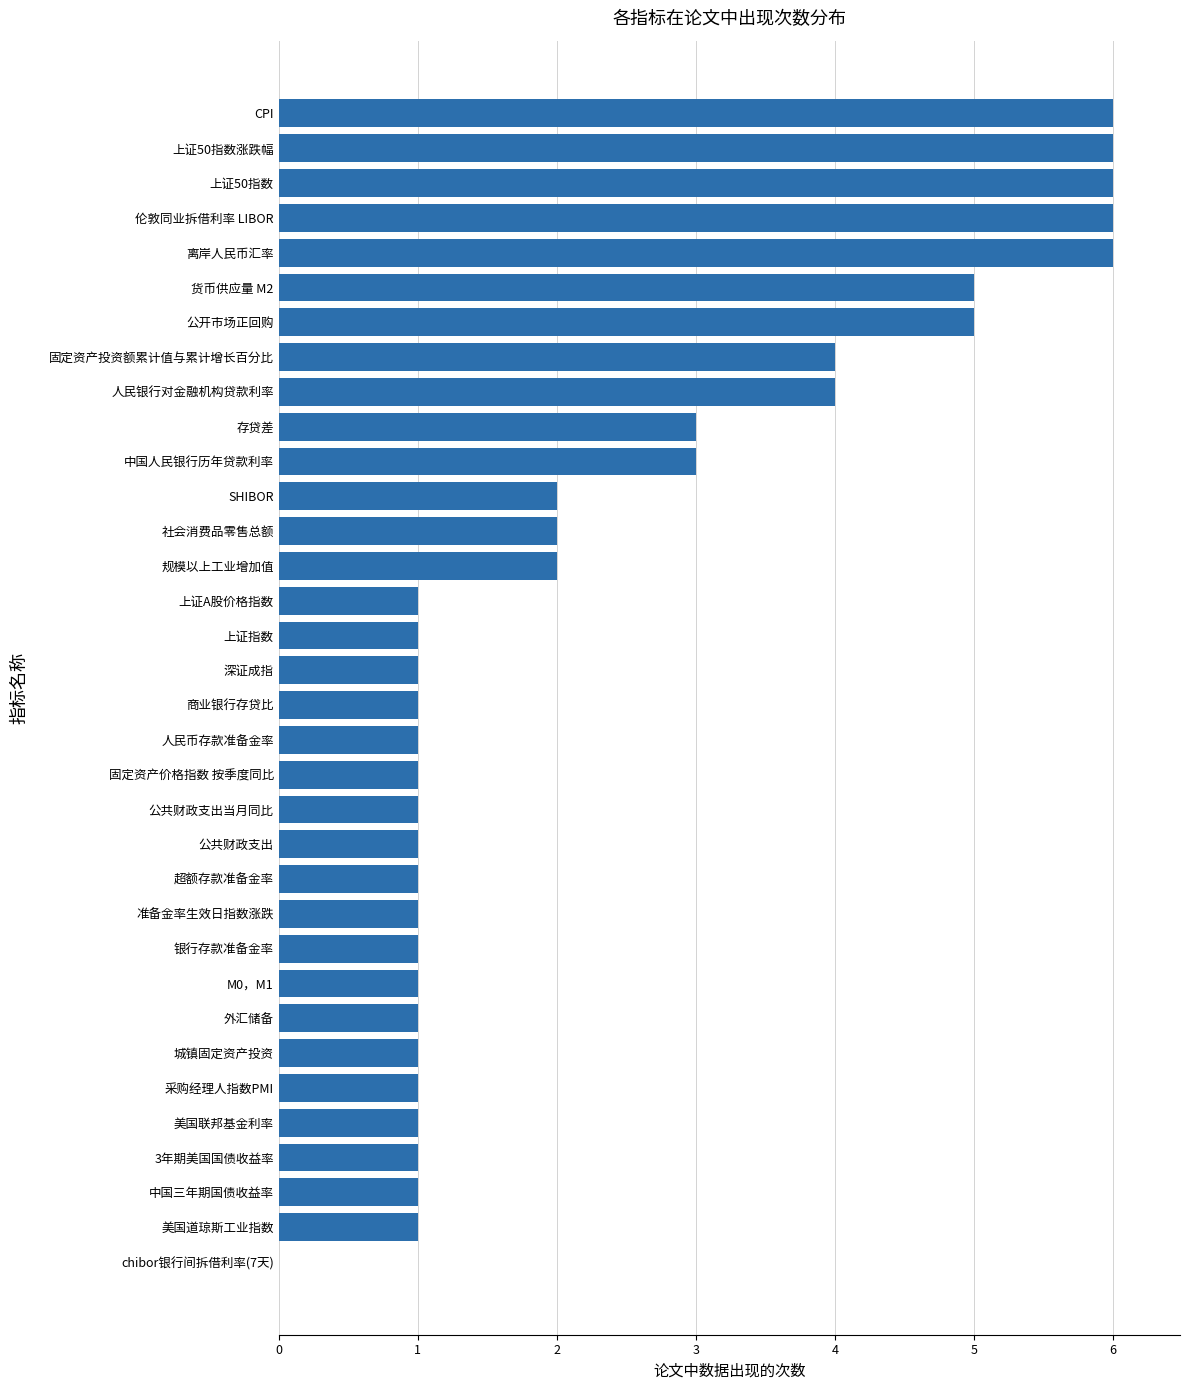

What is the ratio of the value at 公开市场正回购 to the value at 规模以上工业增加值?

2.5